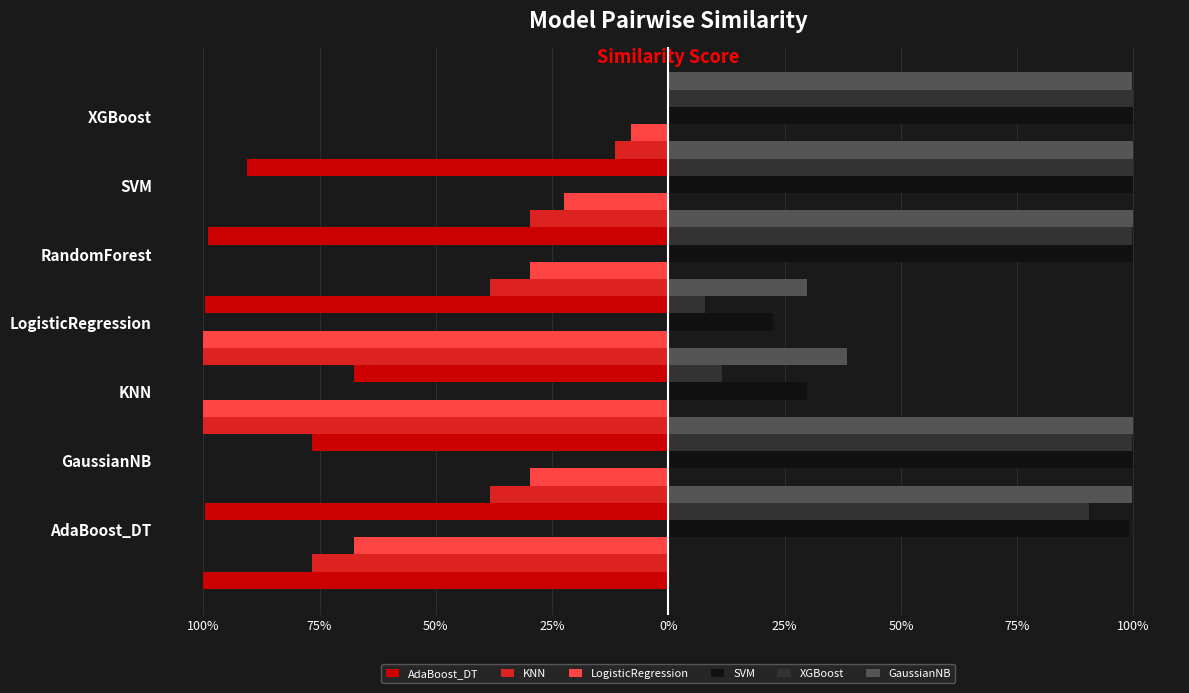

Does the chart contain stacked bars?

No